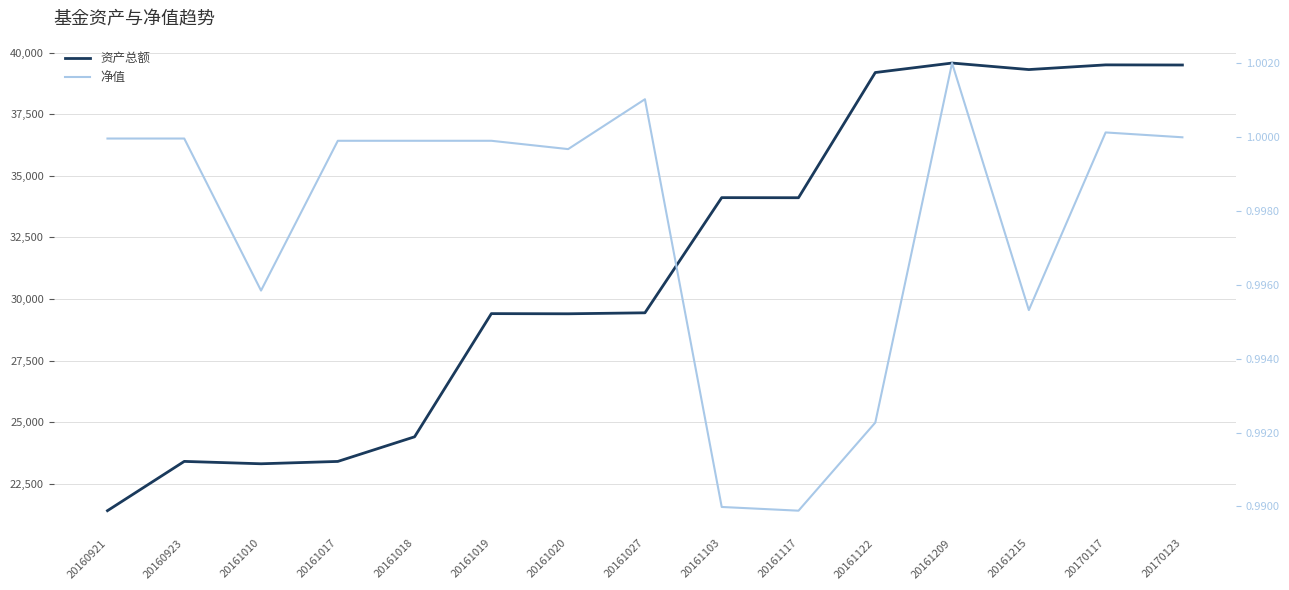

The value of 净值 at 20161027 is 1.0. True or false?

True